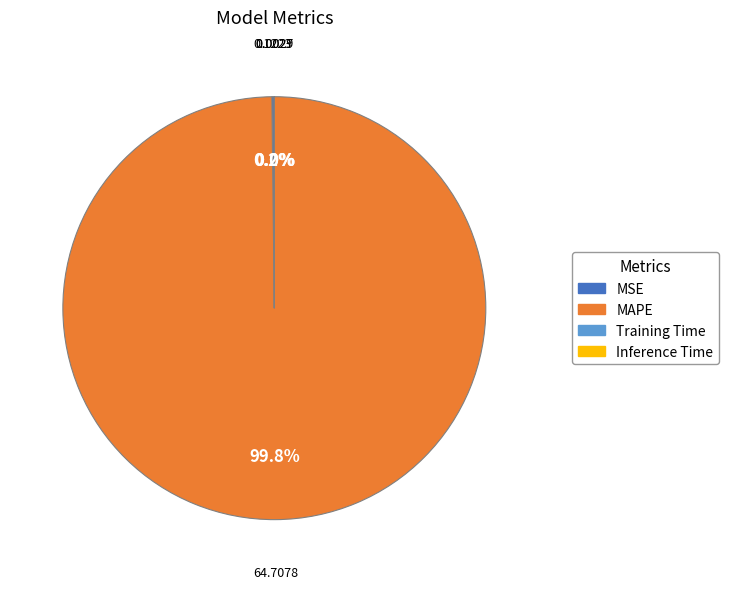

To the nearest percent, what portion does MAPE represent?

100%